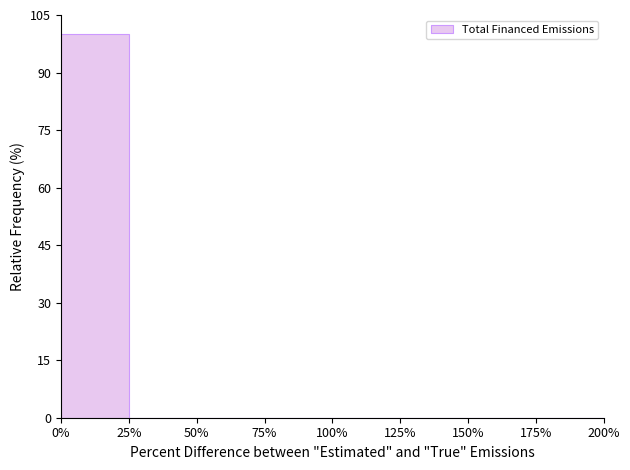

Reading left to right, what are all the values shown in this chart?

0%=100	25%=0	50%=0	75%=0	100%=0	125%=0	150%=0	175%=0